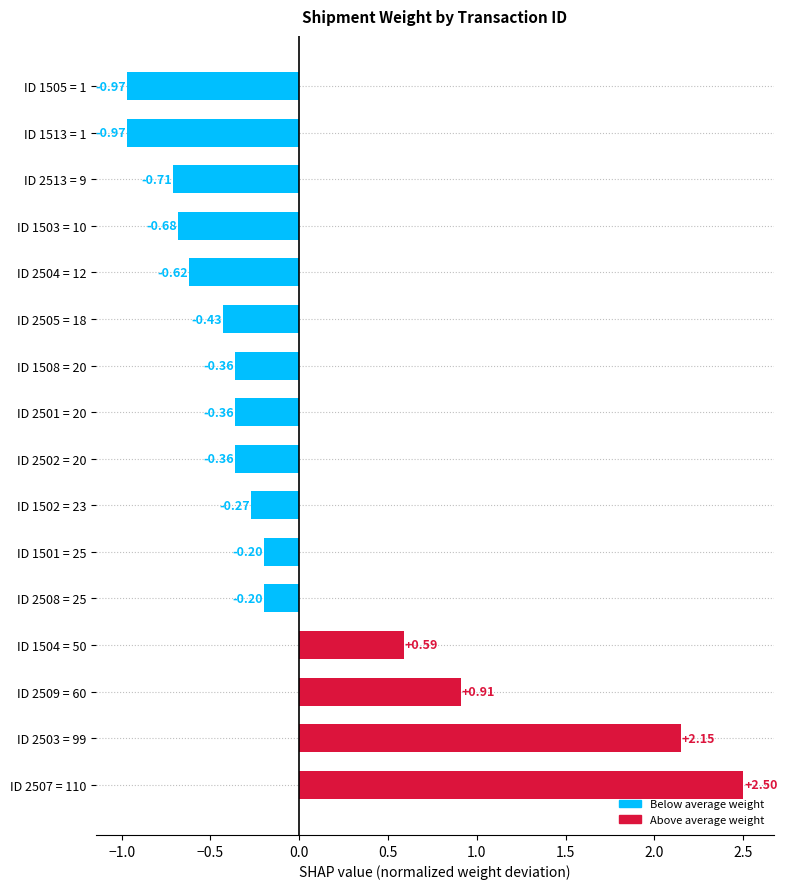

What is the difference between the maximum and minimum values?

3.5